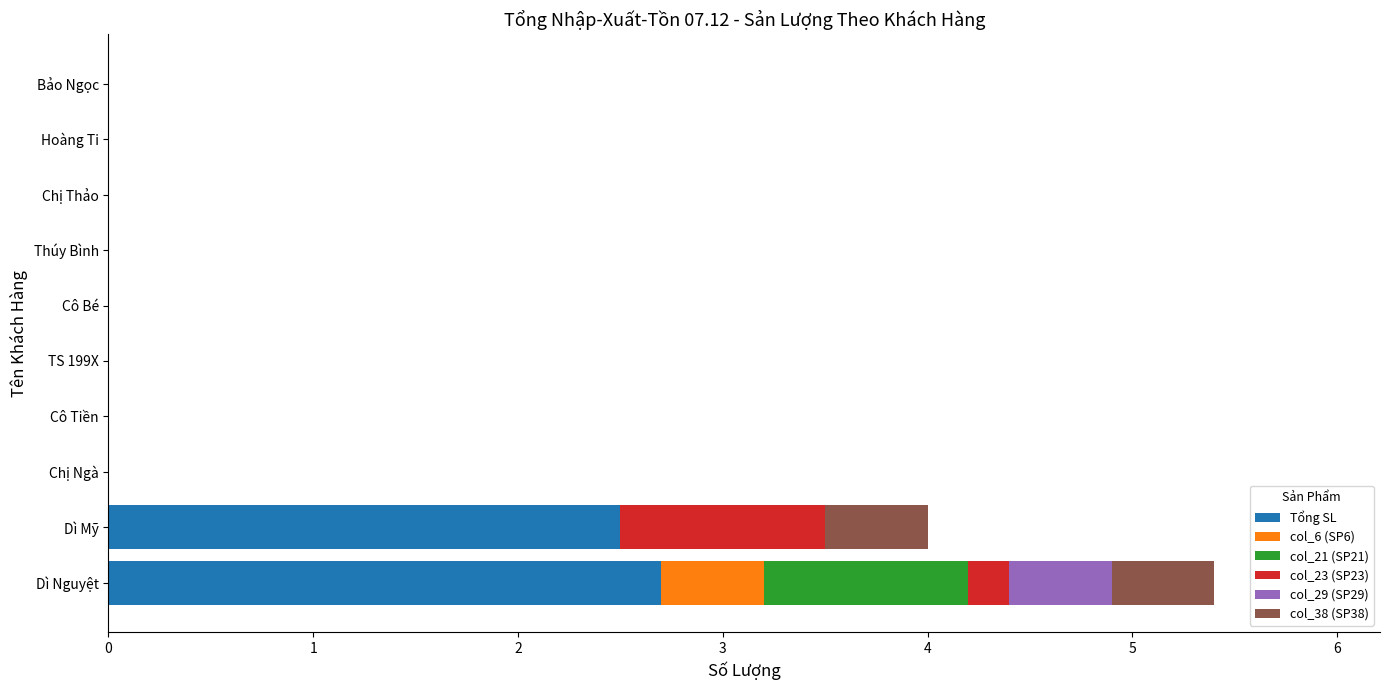

True or false: Tổng SL has a value of 1.6 at Dì Nguyệt.

False